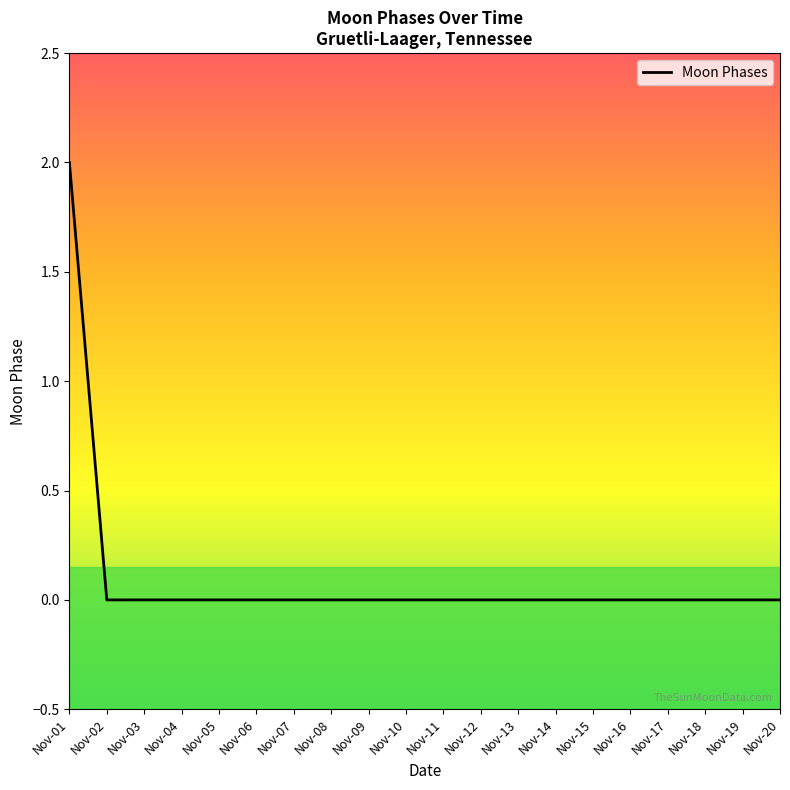

Count the number of categories in the chart.

20